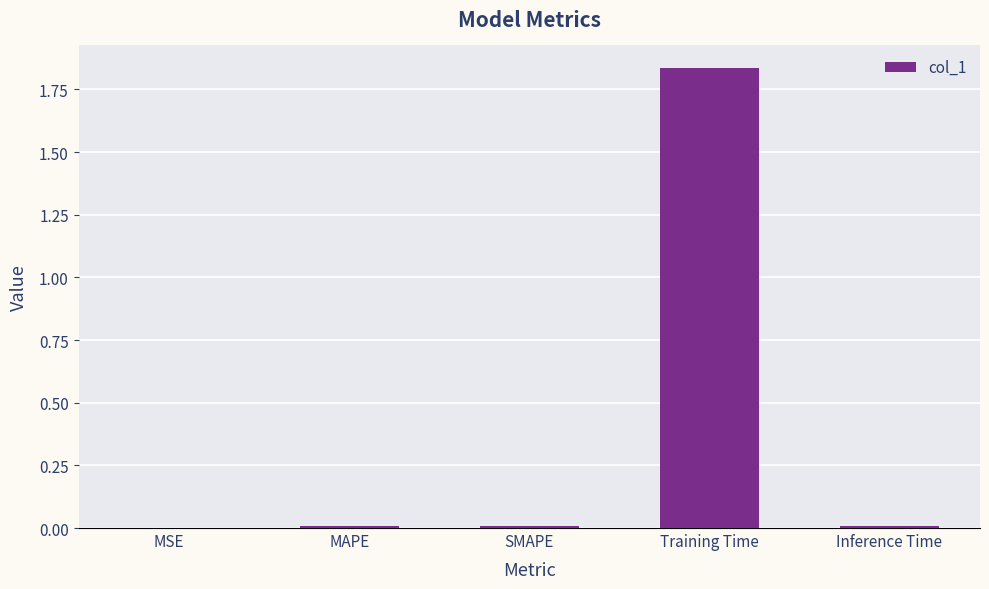

Which has a higher value, Training Time or Inference Time?

Training Time